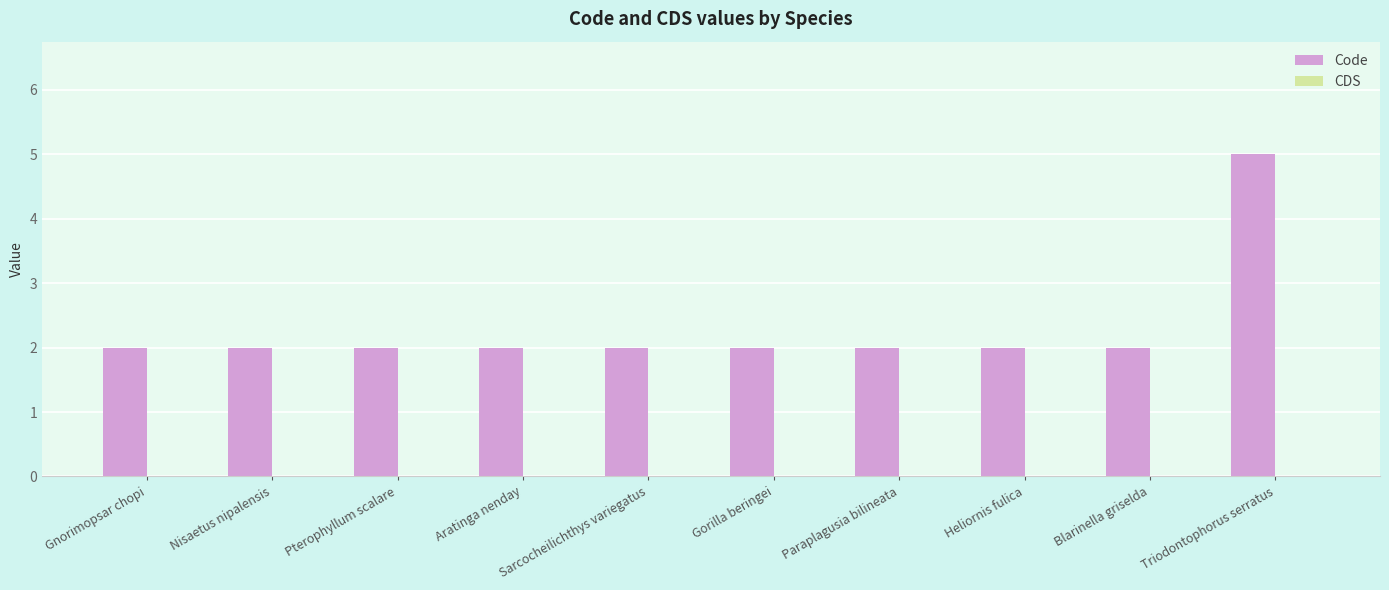

Which label corresponds to the largest value in the chart?

Triodontophorus serratus